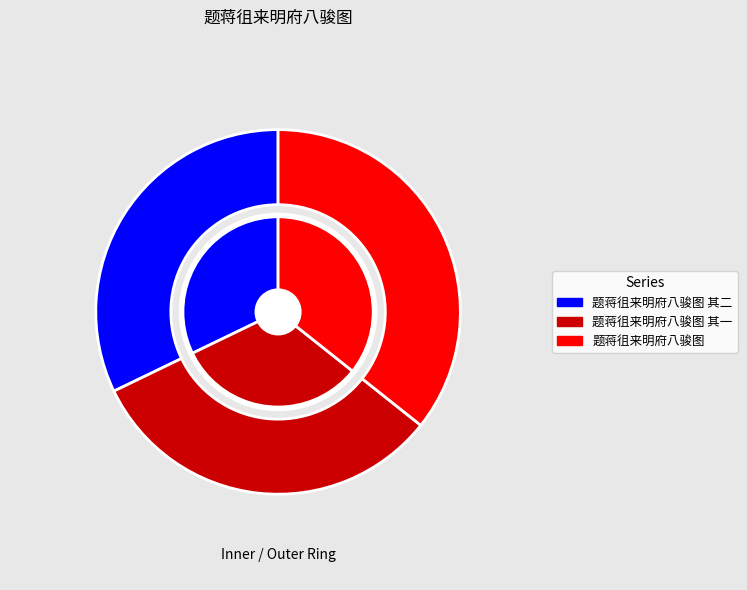

Rank the categories by value from lowest to highest.

题蒋徂来明府八骏图 其一, 题蒋徂来明府八骏图 其二, 题蒋徂来明府八骏图